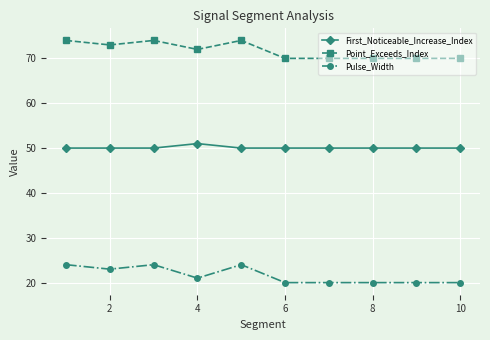

What is the average value of the Pulse_Width series?

22